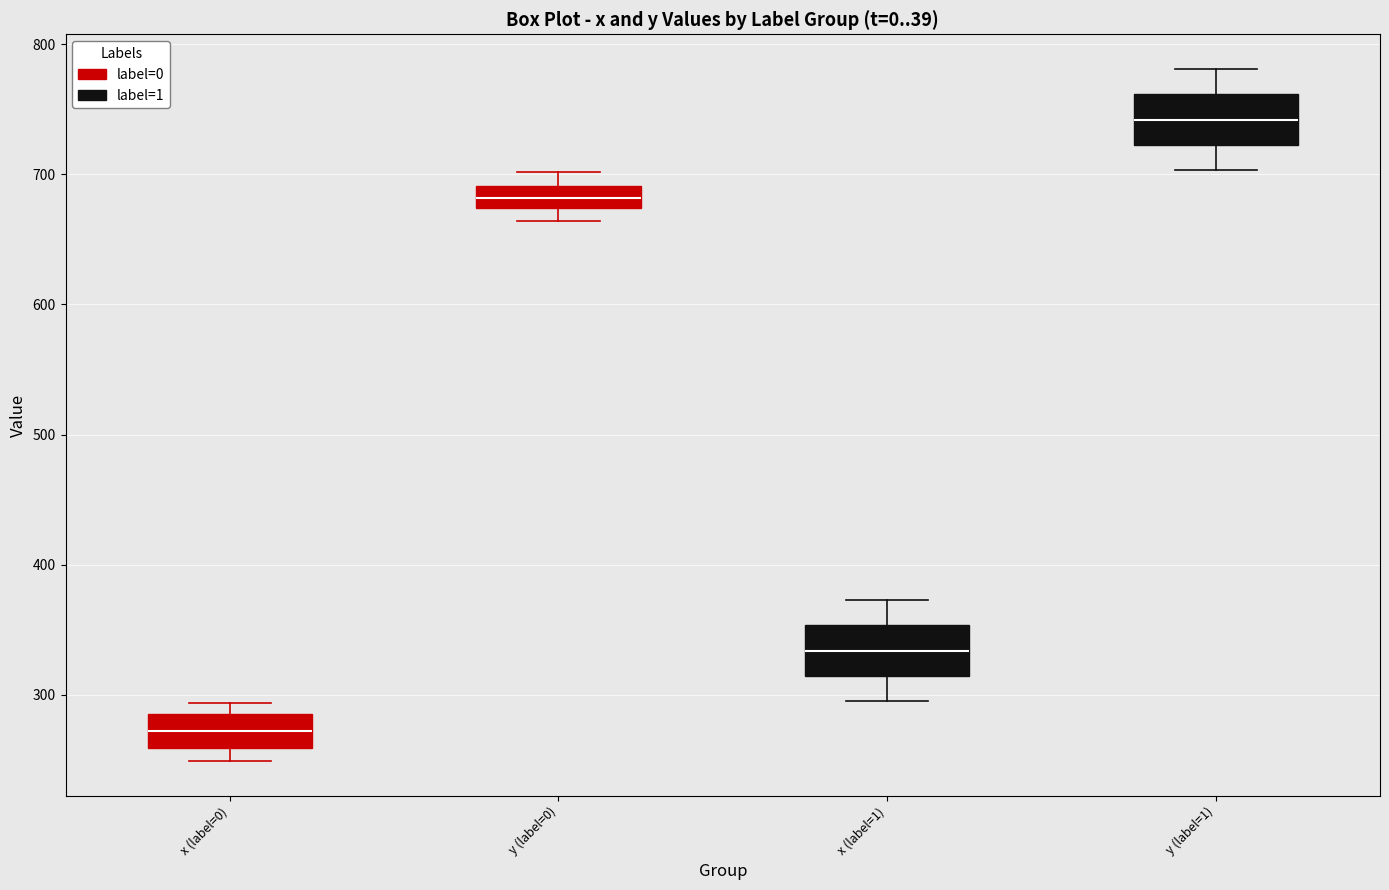

Which box has the highest median line?

y (label=1)